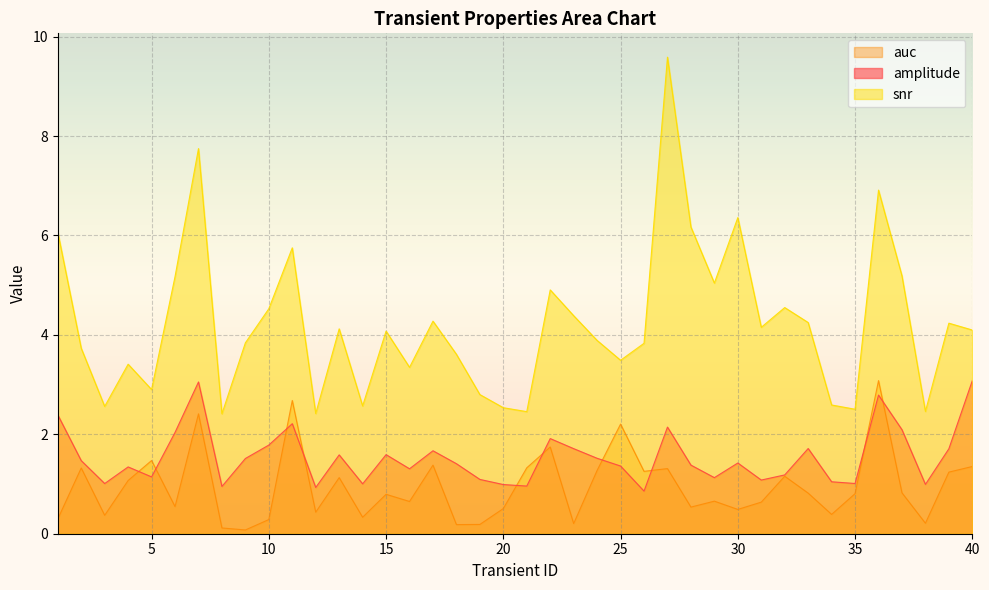

Is it true that snr equals 9.6 at 27?

True